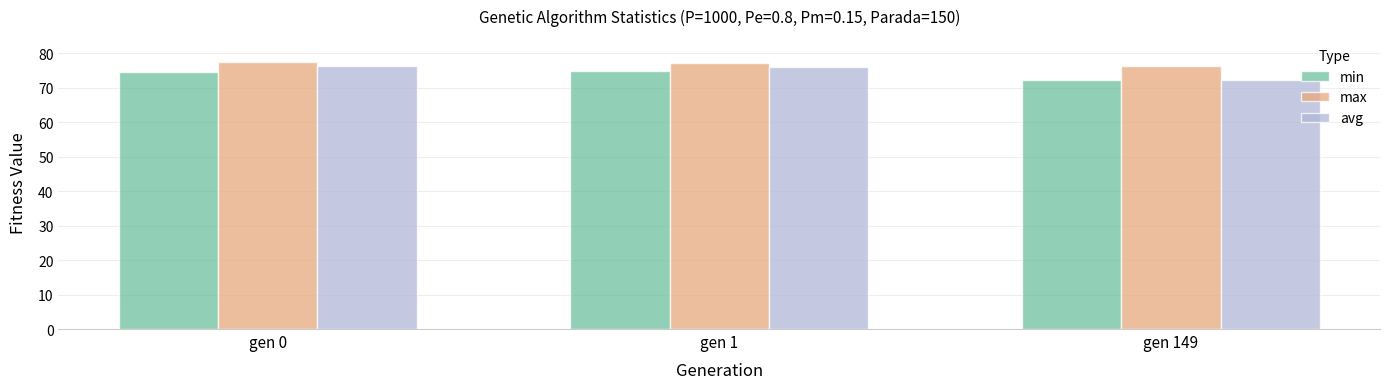

What is the sum of the max values at gen 0 and gen 1?

154.7